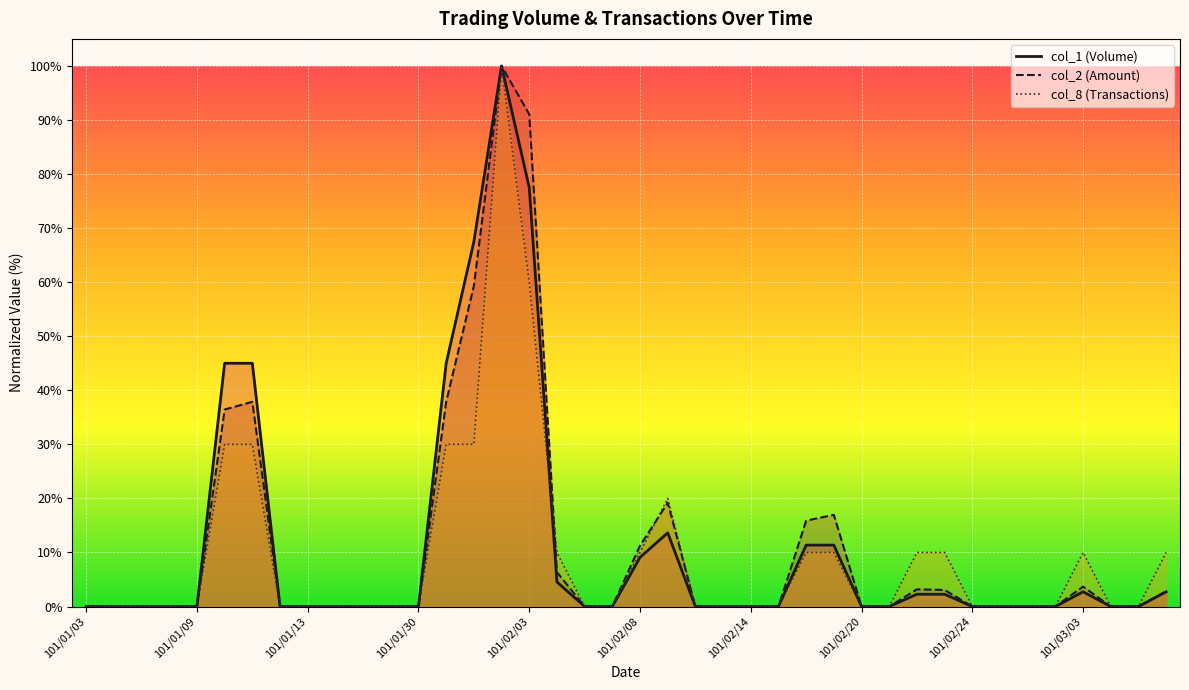

What is the sum of all col_8 values?

380.0